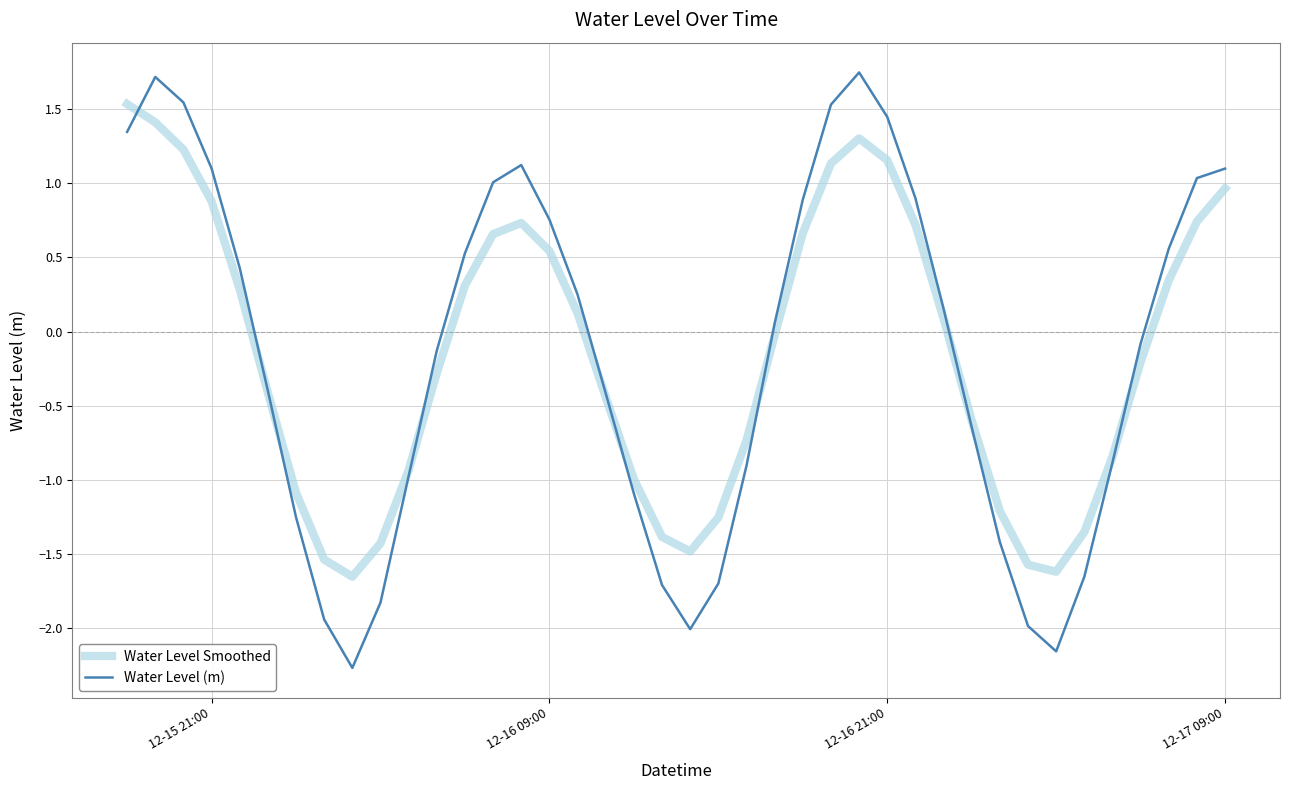

Which series has the largest range (max minus min)?

Water Level (m)